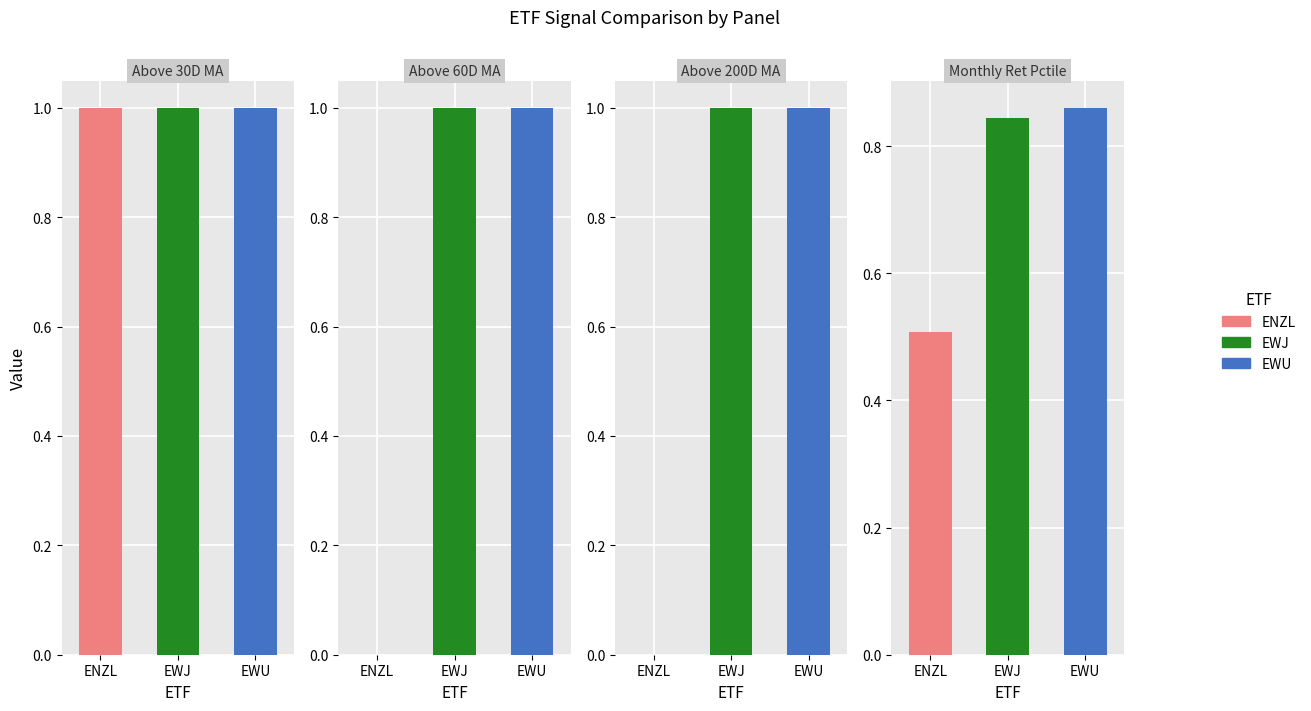

The Above 30D MA series shows 2 at 2. True or false?

False